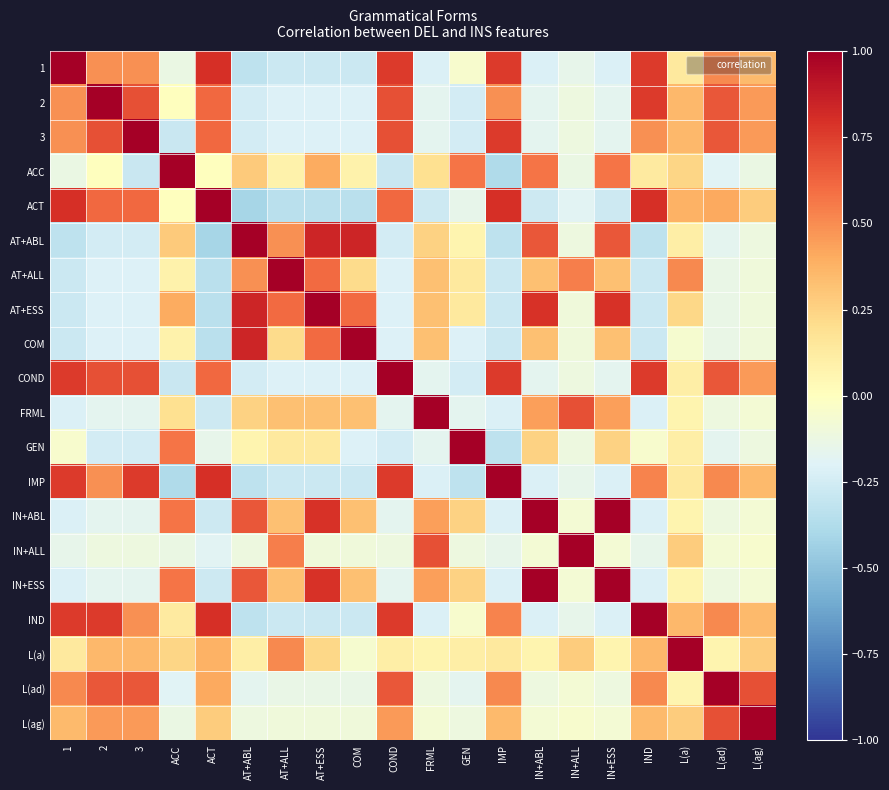

Reading left to right, extract all data points from this chart.

1: 1=1.0	2=0.5	3=0.5	ACC=-0.1	ACT=0.8	AT+ABL=-0.3	AT+ALL=-0.3	AT+ESS=-0.3	COM=-0.3	COND=0.8	FRML=-0.2	GEN=-0.1	IMP=0.8	IN+ABL=-0.2	IN+ALL=-0.2	IN+ESS=-0.2	IND=0.8	L(a)=0.1	L(ad)=0.5	L(ag)=0.4
2: 1=0.5	2=1.0	3=0.7	ACC=0.0	ACT=0.6	AT+ABL=-0.2	AT+ALL=-0.2	AT+ESS=-0.2	COM=-0.2	COND=0.7	FRML=-0.2	GEN=-0.3	IMP=0.5	IN+ABL=-0.2	IN+ALL=-0.1	IN+ESS=-0.2	IND=0.8	L(a)=0.4	L(ad)=0.7	L(ag)=0.5
3: 1=0.5	2=0.7	3=1.0	ACC=-0.3	ACT=0.6	AT+ABL=-0.2	AT+ALL=-0.2	AT+ESS=-0.2	COM=-0.2	COND=0.7	FRML=-0.2	GEN=-0.3	IMP=0.8	IN+ABL=-0.2	IN+ALL=-0.1	IN+ESS=-0.2	IND=0.5	L(a)=0.4	L(ad)=0.7	L(ag)=0.5
ACC: 1=-0.1	2=0.0	3=-0.3	ACC=1.0	ACT=-0.0	AT+ABL=0.3	AT+ALL=0.1	AT+ESS=0.4	COM=0.1	COND=-0.3	FRML=0.2	GEN=0.6	IMP=-0.4	IN+ABL=0.6	IN+ALL=-0.1	IN+ESS=0.6	IND=0.1	L(a)=0.2	L(ad)=-0.2	L(ag)=-0.1
ACT: 1=0.8	2=0.6	3=0.6	ACC=-0.0	ACT=1.0	AT+ABL=-0.4	AT+ALL=-0.3	AT+ESS=-0.3	COM=-0.3	COND=0.6	FRML=-0.3	GEN=-0.2	IMP=0.8	IN+ABL=-0.3	IN+ALL=-0.2	IN+ESS=-0.3	IND=0.8	L(a)=0.4	L(ad)=0.4	L(ag)=0.3
AT+ABL: 1=-0.3	2=-0.2	3=-0.2	ACC=0.3	ACT=-0.4	AT+ABL=1.0	AT+ALL=0.5	AT+ESS=0.8	COM=0.8	COND=-0.2	FRML=0.3	GEN=0.1	IMP=-0.3	IN+ABL=0.7	IN+ALL=-0.1	IN+ESS=0.7	IND=-0.3	L(a)=0.1	L(ad)=-0.2	L(ag)=-0.1
AT+ALL: 1=-0.3	2=-0.2	3=-0.2	ACC=0.1	ACT=-0.3	AT+ABL=0.5	AT+ALL=1.0	AT+ESS=0.6	COM=0.2	COND=-0.2	FRML=0.3	GEN=0.1	IMP=-0.3	IN+ABL=0.3	IN+ALL=0.5	IN+ESS=0.3	IND=-0.3	L(a)=0.5	L(ad)=-0.1	L(ag)=-0.1
AT+ESS: 1=-0.3	2=-0.2	3=-0.2	ACC=0.4	ACT=-0.3	AT+ABL=0.8	AT+ALL=0.6	AT+ESS=1.0	COM=0.6	COND=-0.2	FRML=0.3	GEN=0.1	IMP=-0.3	IN+ABL=0.8	IN+ALL=-0.1	IN+ESS=0.8	IND=-0.3	L(a)=0.2	L(ad)=-0.1	L(ag)=-0.1
COM: 1=-0.3	2=-0.2	3=-0.2	ACC=0.1	ACT=-0.3	AT+ABL=0.8	AT+ALL=0.2	AT+ESS=0.6	COM=1.0	COND=-0.2	FRML=0.3	GEN=-0.2	IMP=-0.3	IN+ABL=0.3	IN+ALL=-0.1	IN+ESS=0.3	IND=-0.3	L(a)=-0.1	L(ad)=-0.1	L(ag)=-0.1
COND: 1=0.8	2=0.7	3=0.7	ACC=-0.3	ACT=0.6	AT+ABL=-0.2	AT+ALL=-0.2	AT+ESS=-0.2	COM=-0.2	COND=1.0	FRML=-0.2	GEN=-0.2	IMP=0.8	IN+ABL=-0.2	IN+ALL=-0.1	IN+ESS=-0.2	IND=0.8	L(a)=0.1	L(ad)=0.7	L(ag)=0.5
FRML: 1=-0.2	2=-0.2	3=-0.2	ACC=0.2	ACT=-0.3	AT+ABL=0.3	AT+ALL=0.3	AT+ESS=0.3	COM=0.3	COND=-0.2	FRML=1.0	GEN=-0.2	IMP=-0.2	IN+ABL=0.4	IN+ALL=0.7	IN+ESS=0.4	IND=-0.2	L(a)=0.1	L(ad)=-0.1	L(ag)=-0.1
GEN: 1=-0.1	2=-0.3	3=-0.3	ACC=0.6	ACT=-0.2	AT+ABL=0.1	AT+ALL=0.1	AT+ESS=0.1	COM=-0.2	COND=-0.2	FRML=-0.2	GEN=1.0	IMP=-0.3	IN+ABL=0.3	IN+ALL=-0.1	IN+ESS=0.3	IND=-0.1	L(a)=0.1	L(ad)=-0.2	L(ag)=-0.1
IMP: 1=0.8	2=0.5	3=0.8	ACC=-0.4	ACT=0.8	AT+ABL=-0.3	AT+ALL=-0.3	AT+ESS=-0.3	COM=-0.3	COND=0.8	FRML=-0.2	GEN=-0.3	IMP=1.0	IN+ABL=-0.2	IN+ALL=-0.2	IN+ESS=-0.2	IND=0.5	L(a)=0.1	L(ad)=0.5	L(ag)=0.4
IN+ABL: 1=-0.2	2=-0.2	3=-0.2	ACC=0.6	ACT=-0.3	AT+ABL=0.7	AT+ALL=0.3	AT+ESS=0.8	COM=0.3	COND=-0.2	FRML=0.4	GEN=0.3	IMP=-0.2	IN+ABL=1.0	IN+ALL=-0.1	IN+ESS=1.0	IND=-0.2	L(a)=0.1	L(ad)=-0.1	L(ag)=-0.1
IN+ALL: 1=-0.2	2=-0.1	3=-0.1	ACC=-0.1	ACT=-0.2	AT+ABL=-0.1	AT+ALL=0.5	AT+ESS=-0.1	COM=-0.1	COND=-0.1	FRML=0.7	GEN=-0.1	IMP=-0.2	IN+ABL=-0.1	IN+ALL=1.0	IN+ESS=-0.1	IND=-0.2	L(a)=0.3	L(ad)=-0.1	L(ag)=-0.1
IN+ESS: 1=-0.2	2=-0.2	3=-0.2	ACC=0.6	ACT=-0.3	AT+ABL=0.7	AT+ALL=0.3	AT+ESS=0.8	COM=0.3	COND=-0.2	FRML=0.4	GEN=0.3	IMP=-0.2	IN+ABL=1.0	IN+ALL=-0.1	IN+ESS=1.0	IND=-0.2	L(a)=0.1	L(ad)=-0.1	L(ag)=-0.1
IND: 1=0.8	2=0.8	3=0.5	ACC=0.1	ACT=0.8	AT+ABL=-0.3	AT+ALL=-0.3	AT+ESS=-0.3	COM=-0.3	COND=0.8	FRML=-0.2	GEN=-0.1	IMP=0.5	IN+ABL=-0.2	IN+ALL=-0.2	IN+ESS=-0.2	IND=1.0	L(a)=0.4	L(ad)=0.5	L(ag)=0.4
L(a): 1=0.1	2=0.4	3=0.4	ACC=0.2	ACT=0.4	AT+ABL=0.1	AT+ALL=0.5	AT+ESS=0.2	COM=-0.1	COND=0.1	FRML=0.1	GEN=0.1	IMP=0.1	IN+ABL=0.1	IN+ALL=0.3	IN+ESS=0.1	IND=0.4	L(a)=1.0	L(ad)=0.1	L(ag)=0.3
L(ad): 1=0.5	2=0.7	3=0.7	ACC=-0.2	ACT=0.4	AT+ABL=-0.2	AT+ALL=-0.1	AT+ESS=-0.1	COM=-0.1	COND=0.7	FRML=-0.1	GEN=-0.2	IMP=0.5	IN+ABL=-0.1	IN+ALL=-0.1	IN+ESS=-0.1	IND=0.5	L(a)=0.1	L(ad)=1.0	L(ag)=0.7
L(ag): 1=0.4	2=0.5	3=0.5	ACC=-0.1	ACT=0.3	AT+ABL=-0.1	AT+ALL=-0.1	AT+ESS=-0.1	COM=-0.1	COND=0.5	FRML=-0.1	GEN=-0.1	IMP=0.4	IN+ABL=-0.1	IN+ALL=-0.1	IN+ESS=-0.1	IND=0.4	L(a)=0.3	L(ad)=0.7	L(ag)=1.0